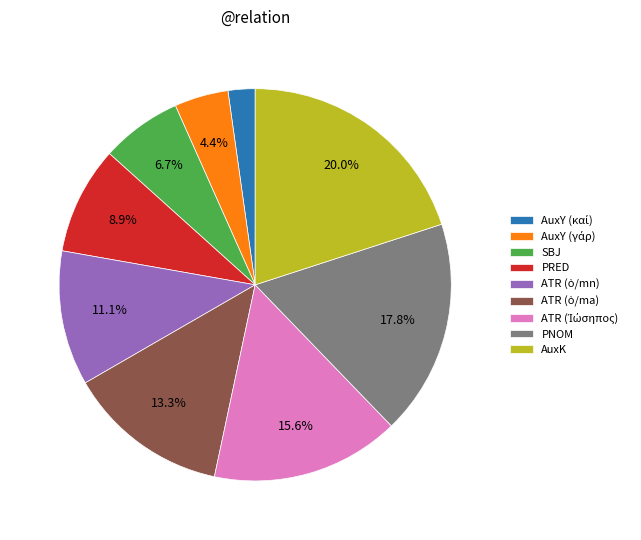

What percentage is the AuxK slice, to the nearest percent?

20%